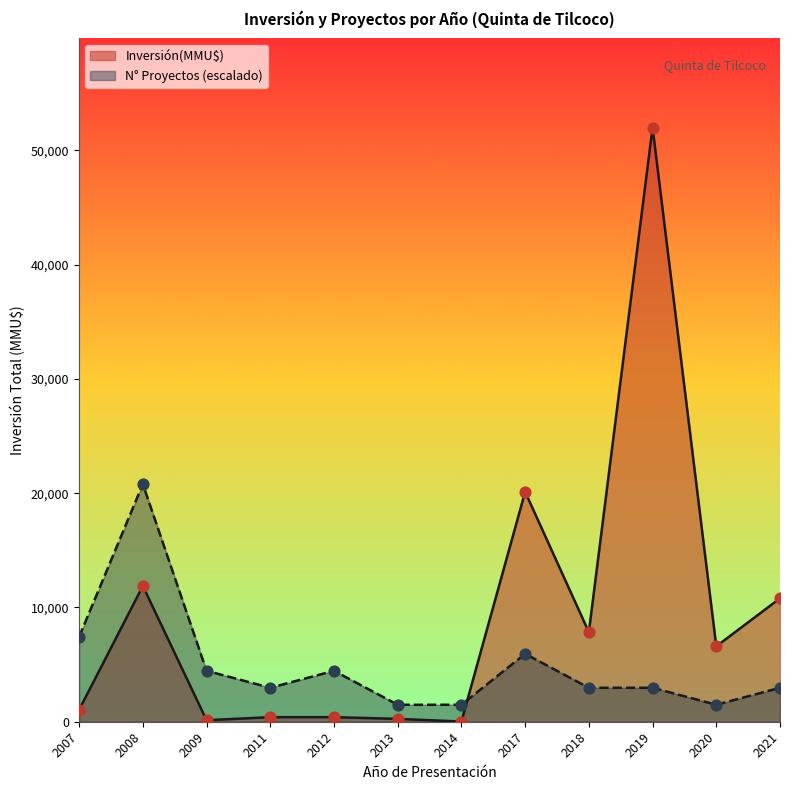

Which series contains the highest Y value?

Inversión(MMU$)